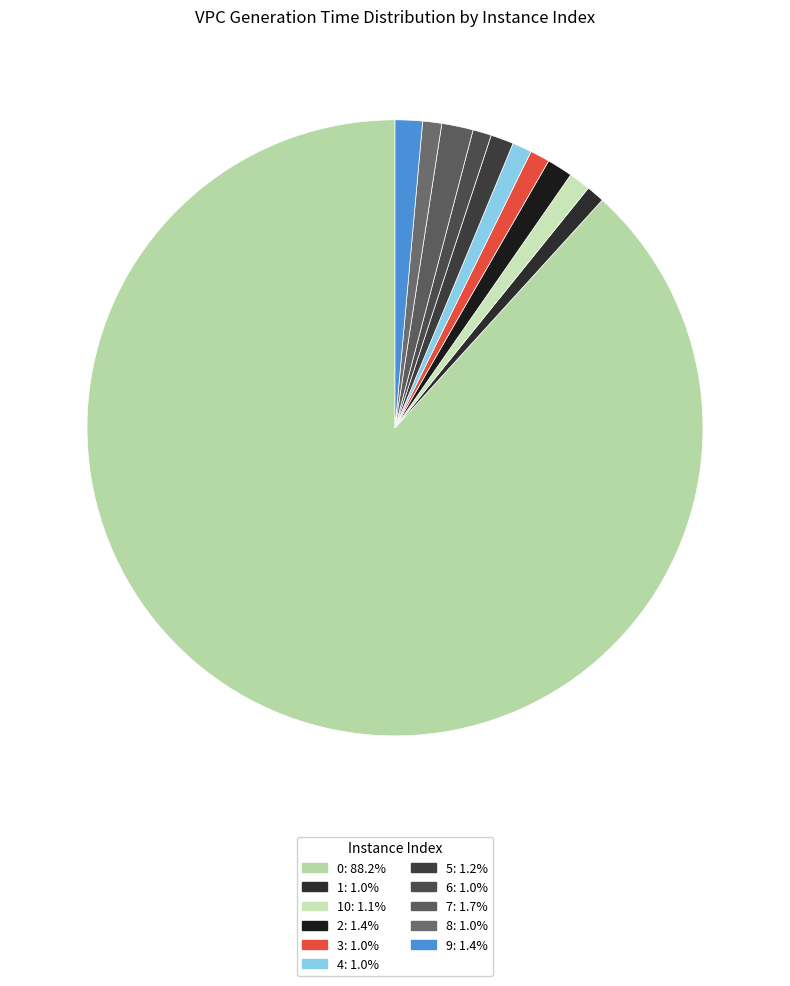

How many segments does this pie chart have?

11